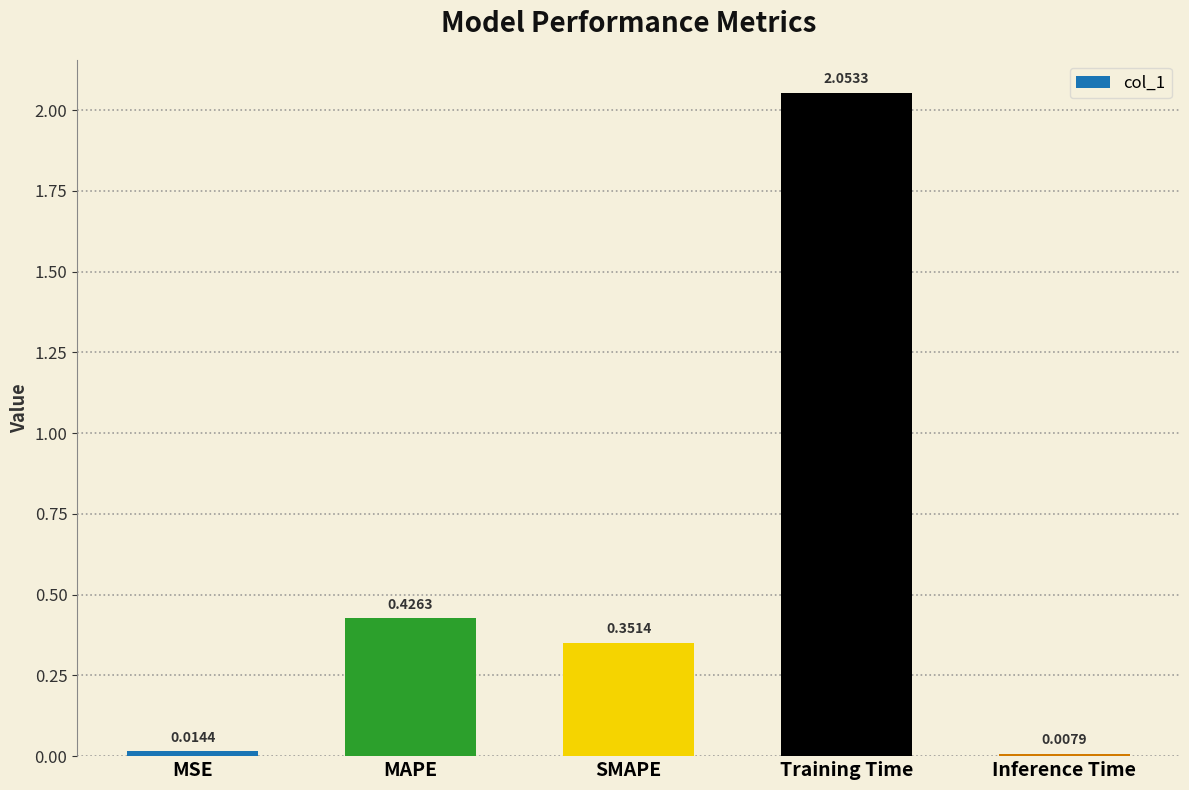

What is the label of the 5th bar from the right?

MSE